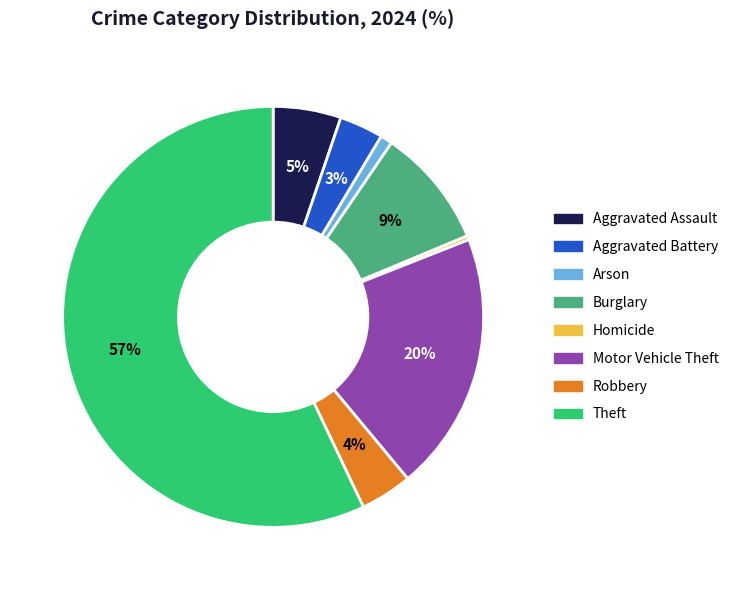

Does any single category account for the majority?

Yes